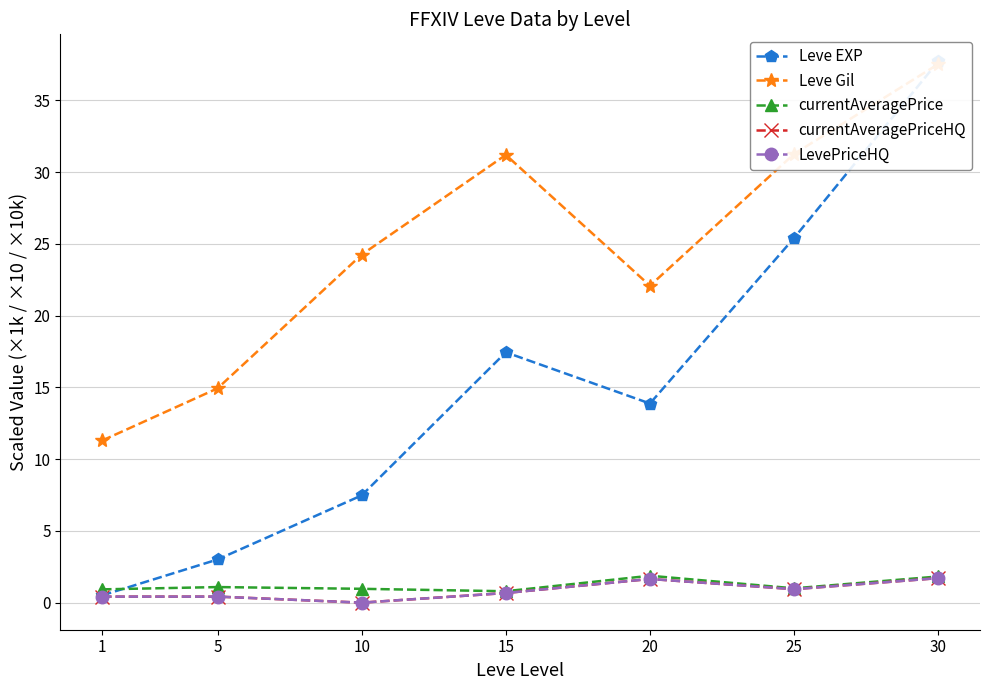

True or false: currentAveragePriceHQ has more than 1 interior local peaks.

True